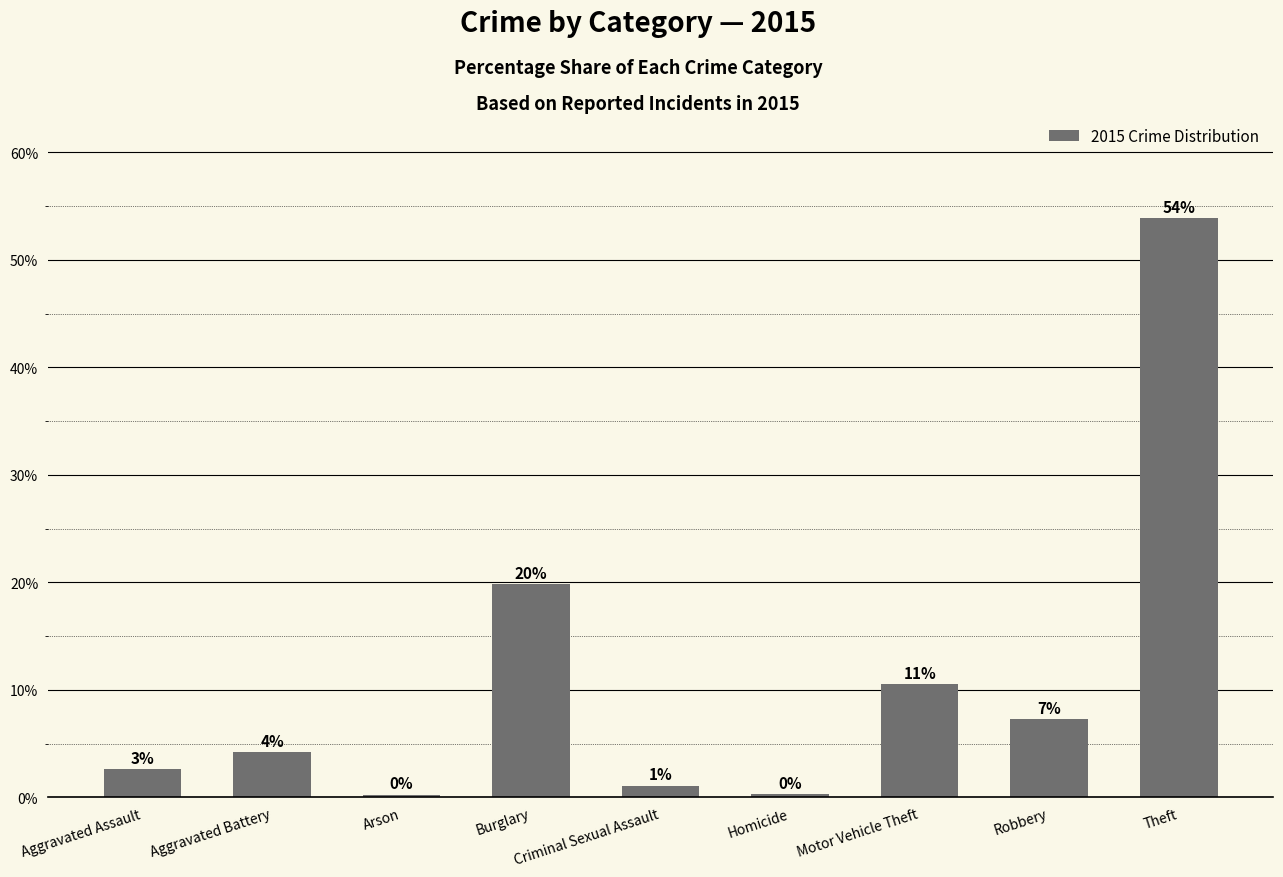

At which category does the chart reach its peak across all series?

Theft